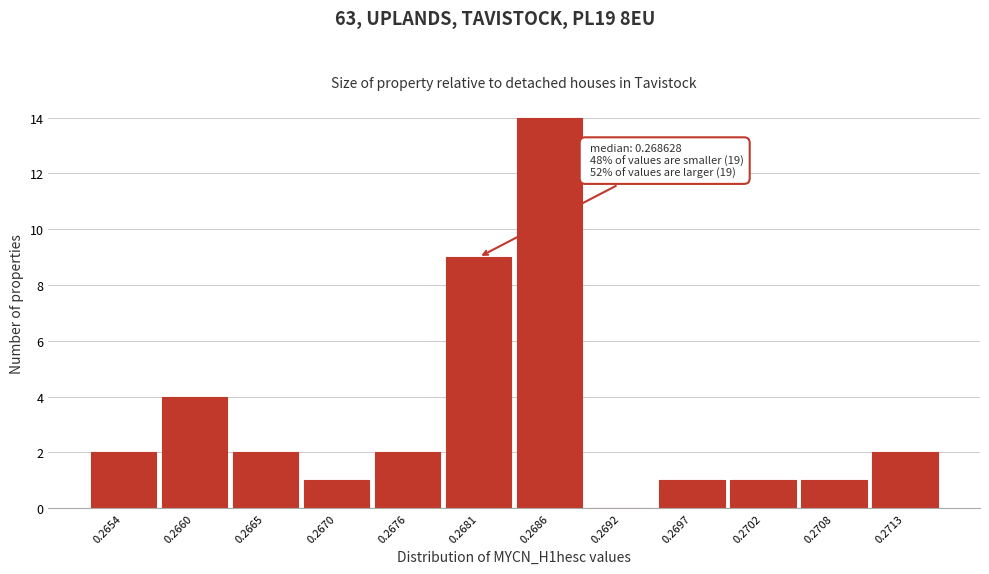

Reading left to right, extract all data points from this chart.

0.2654=2	0.2660=4	0.2665=2	0.2670=1	0.2676=2	0.2681=9	0.2686=14	0.2692=0	0.2697=1	0.2702=1	0.2708=1	0.2713=2